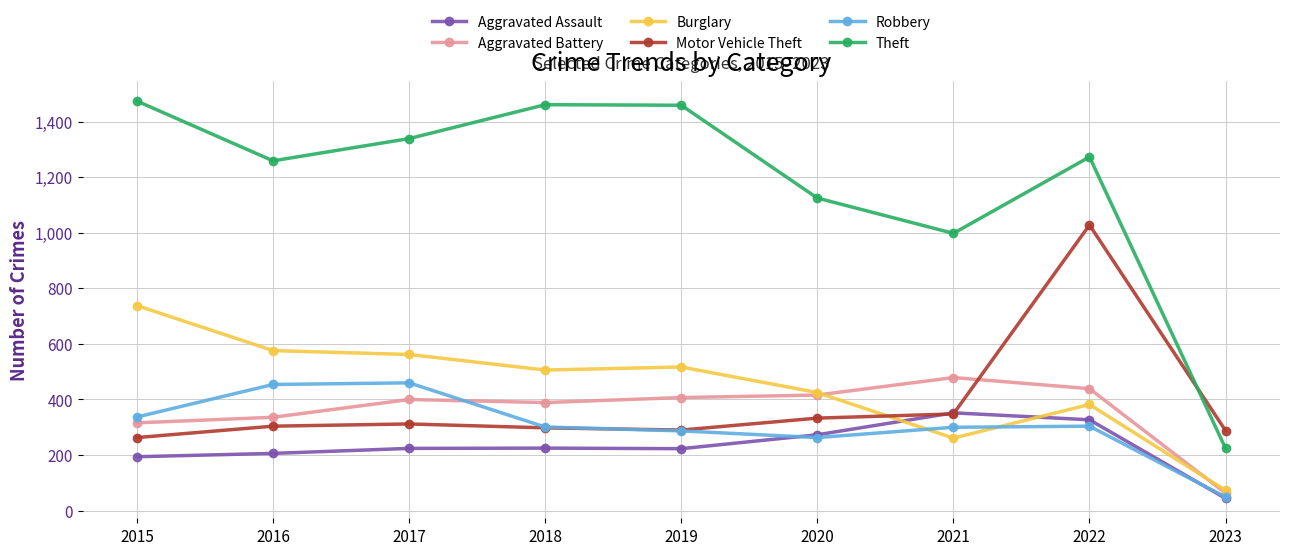

List the series in order of their peak value, lowest first.

Aggravated Assault, Robbery, Aggravated Battery, Burglary, Motor Vehicle Theft, Theft